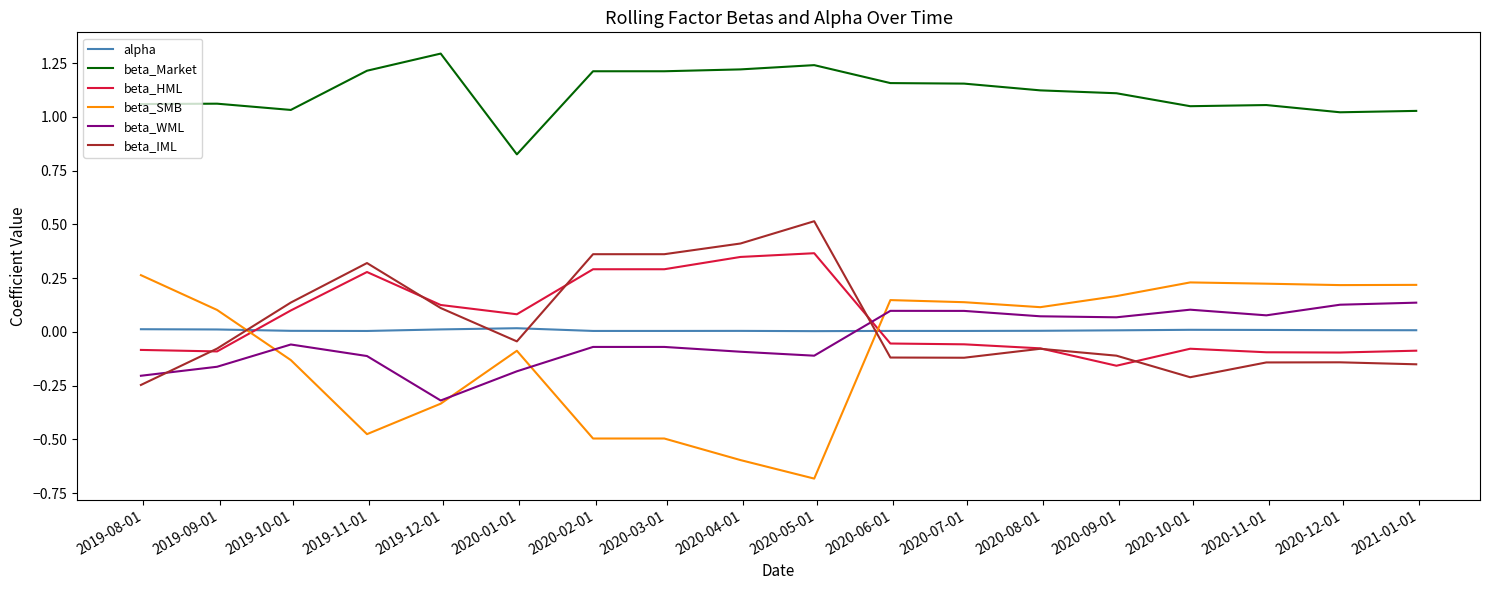

Which series has the largest total across all categories?

beta_Market